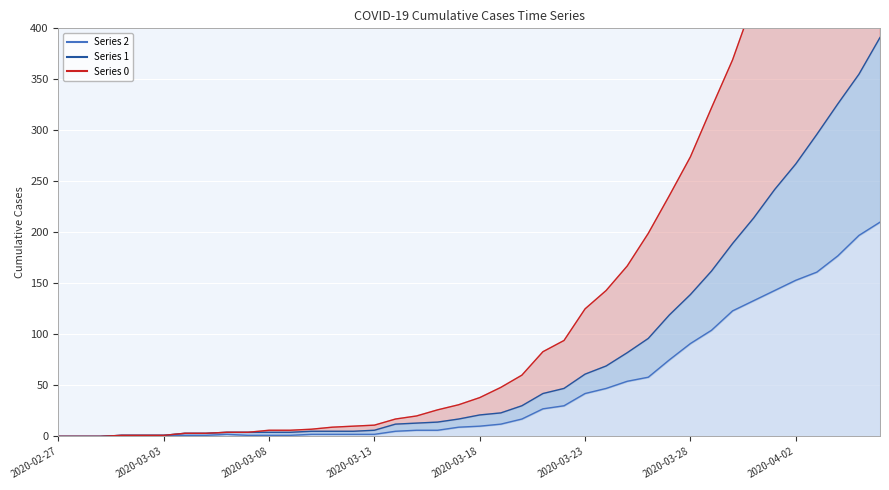

True or false: 0 and 1 intersect in this chart.

False